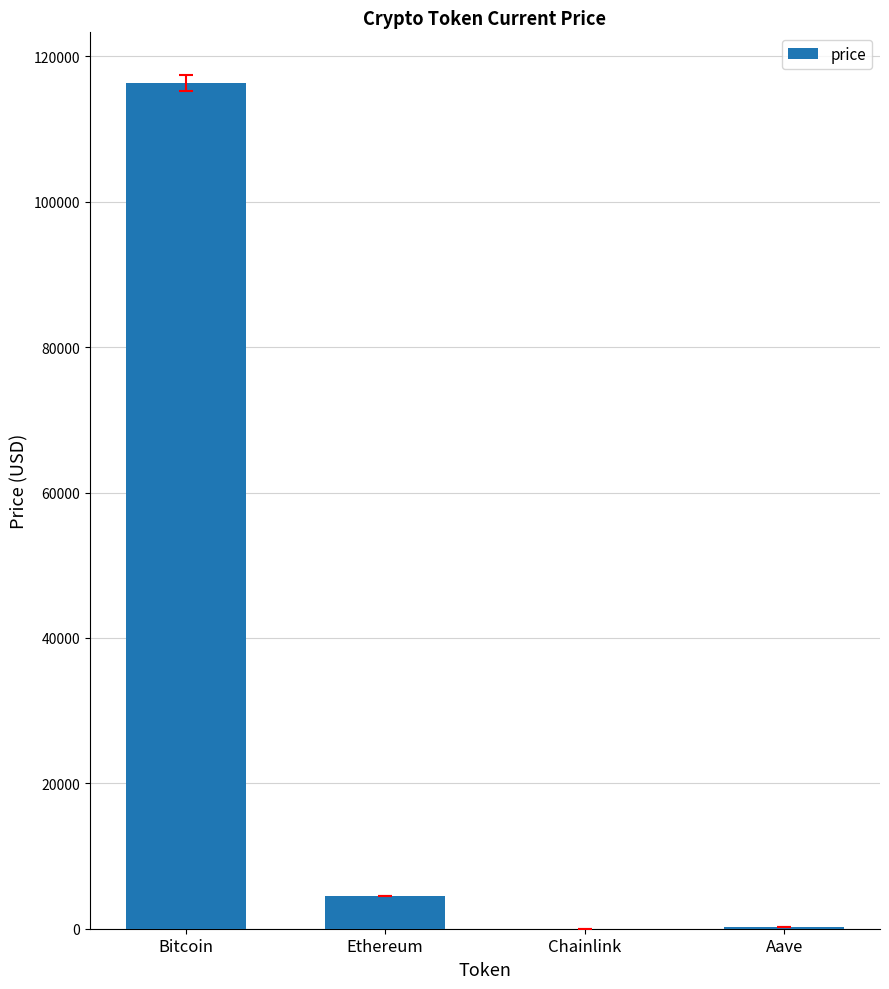

True or false: the data shows 116358.0 at Bitcoin.

True